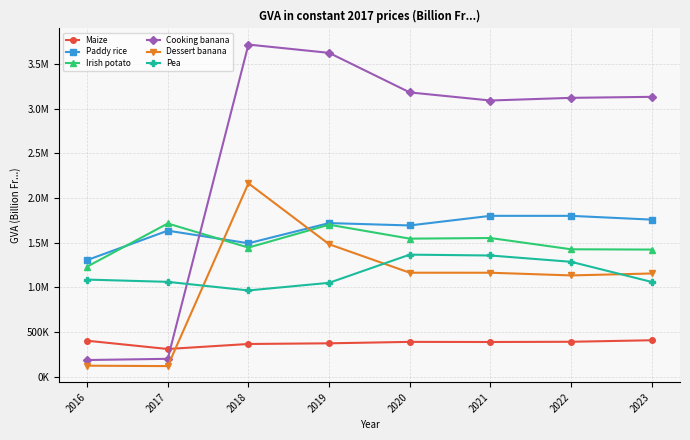

At how many categories does at least one series exceed 2514190?

6